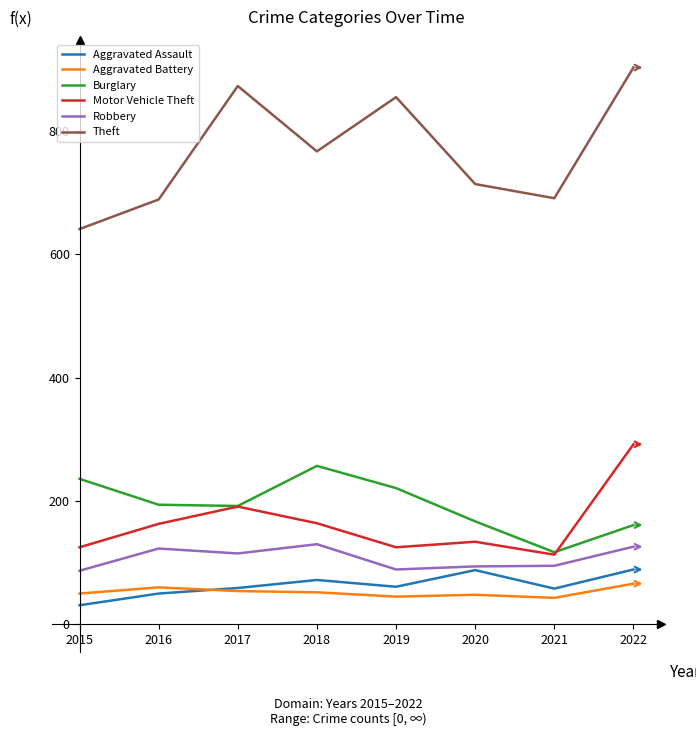

List the series in order of their peak value, highest first.

Theft, Motor Vehicle Theft, Burglary, Robbery, Aggravated Assault, Aggravated Battery